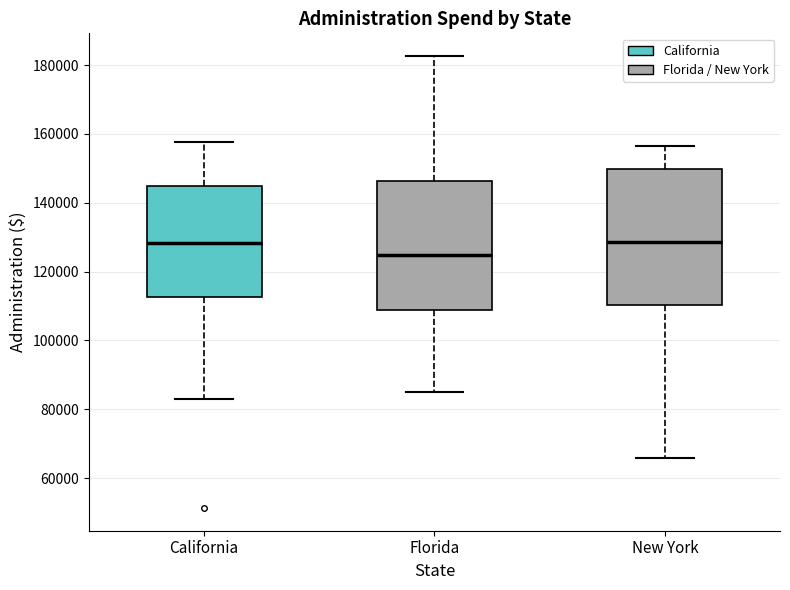

Where does the upper whisker of the box for California end on the y-axis? The values are not printed on the chart, so give them approximately, as read against the axis.

158000